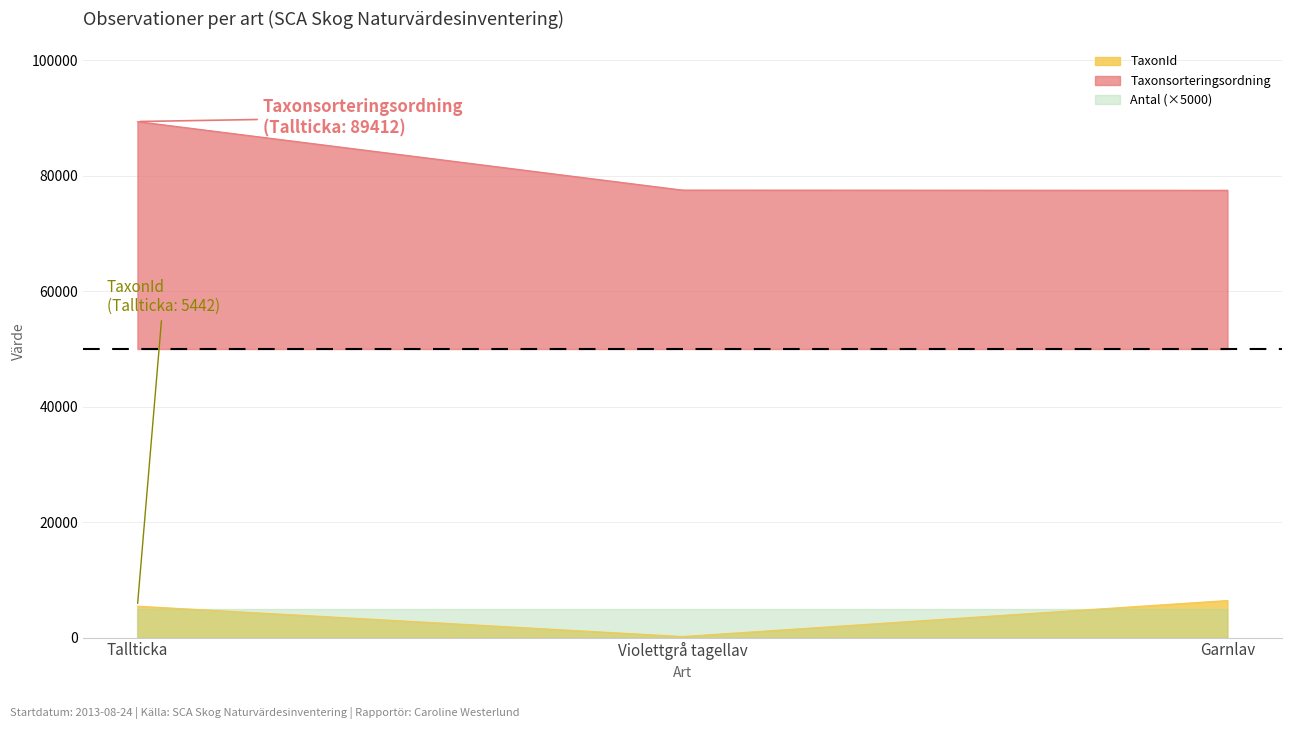

Reading left to right, transcribe all the data shown in this chart.

Antal: 1	1	1
TaxonId: 5442	185	6425
Taxonsorteringsordning: 89412	77541	77506